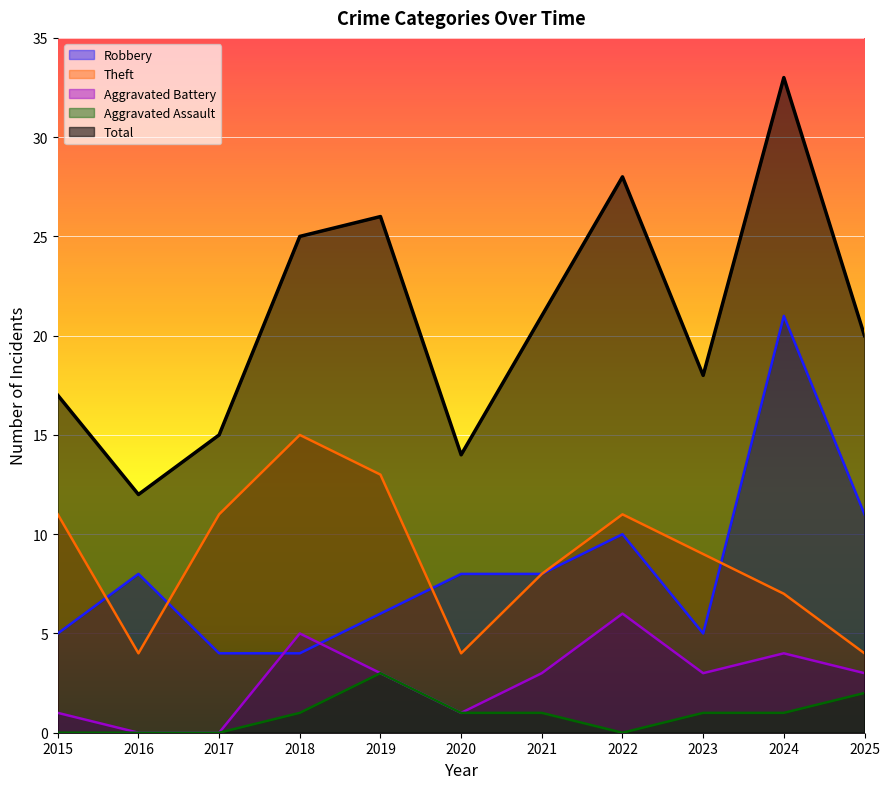

How many data points does each series have?

11